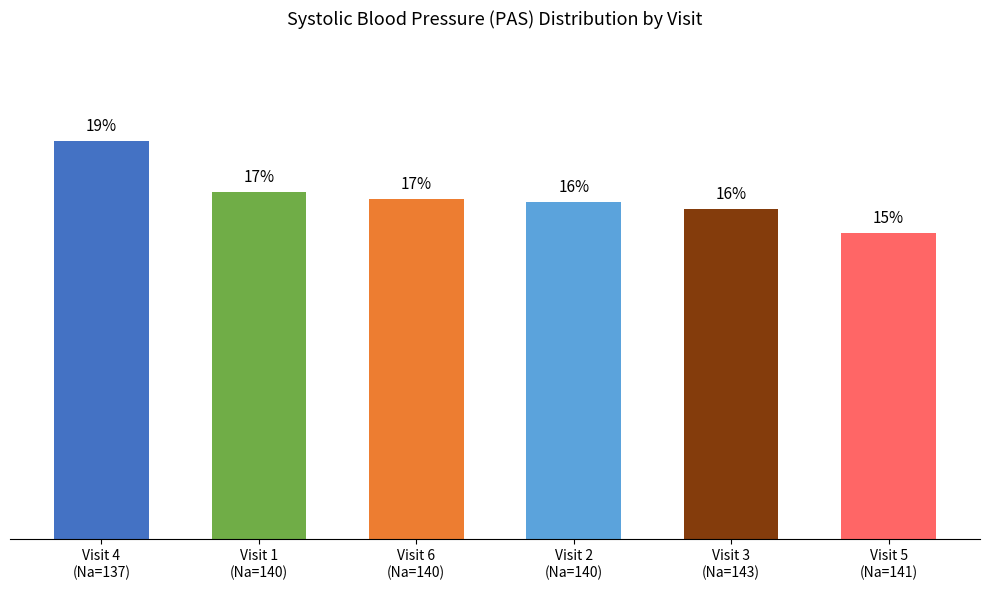

What is the maximum value shown in the chart?

19.3